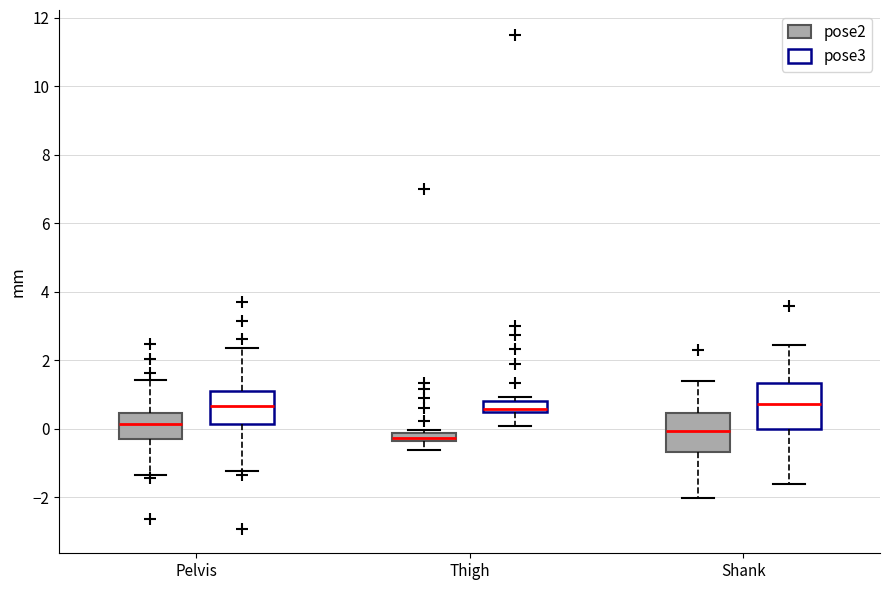

Which box has the lowest median line?

Thigh (pose2)